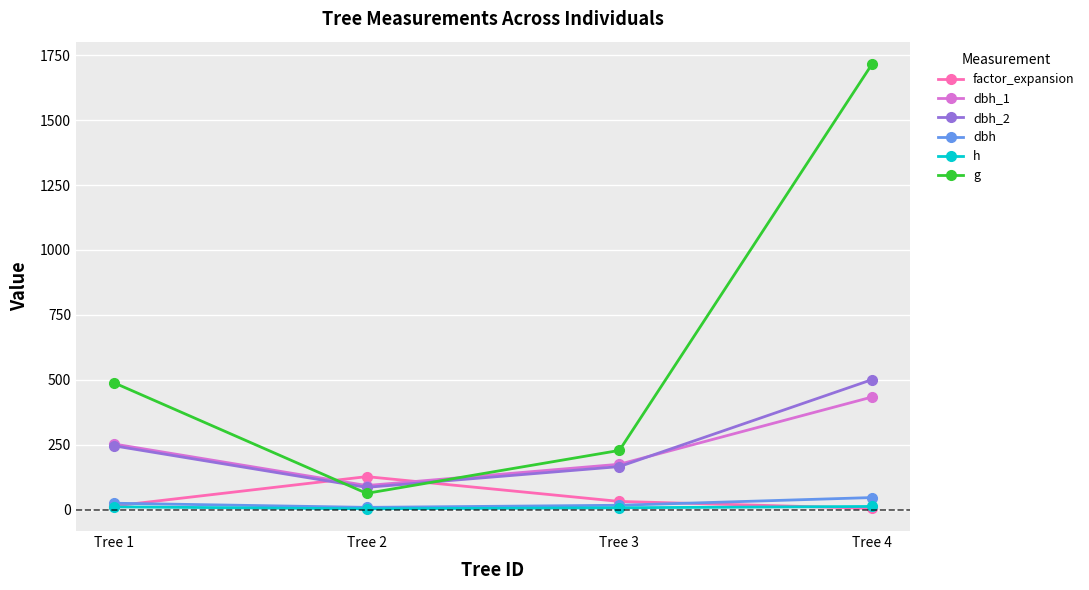

What is the value of the g point at the 2nd from the left?

62.9